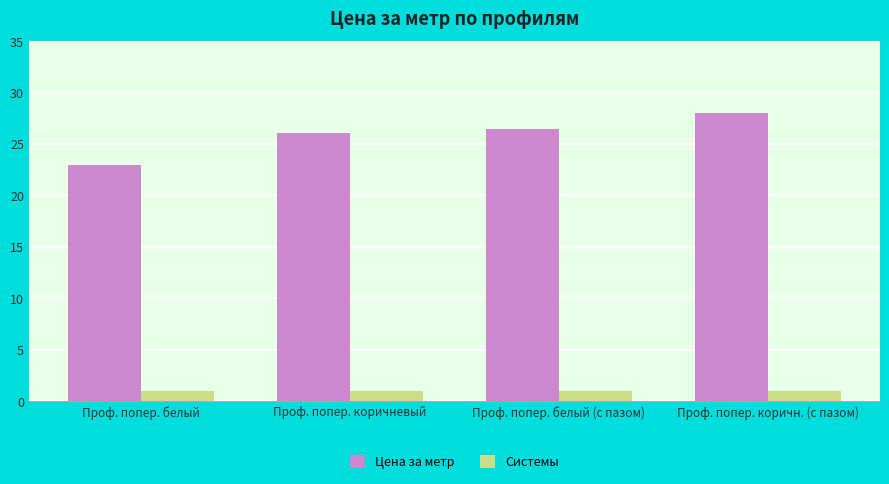

Rank the series by their maximum value, from highest to lowest.

Цена за метр, Системы